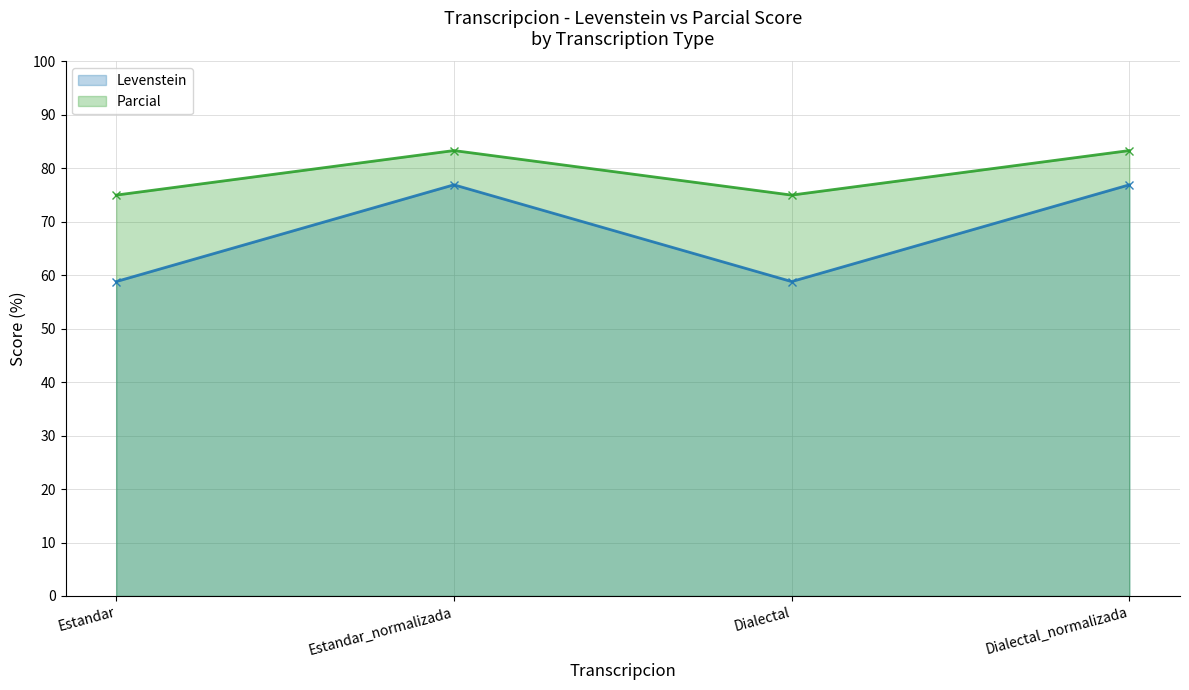

What is the sum of the Parcial values at Dialectal and Estandar?

150.0